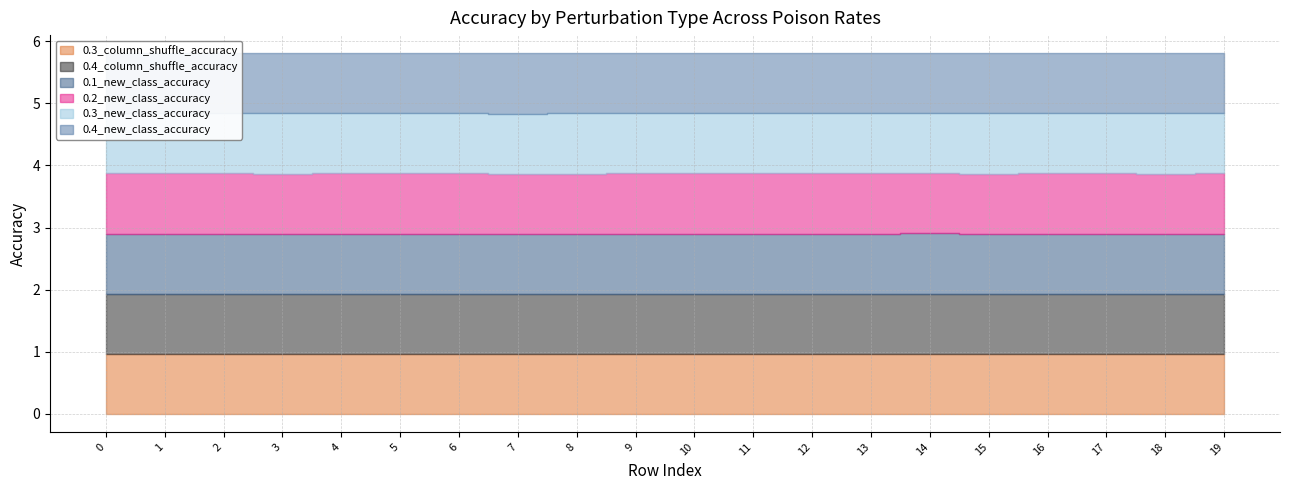

Between which two adjacent categories do 0.4_column_shuffle_accuracy and 0.1_new_class_accuracy first intersect?

10 and 11